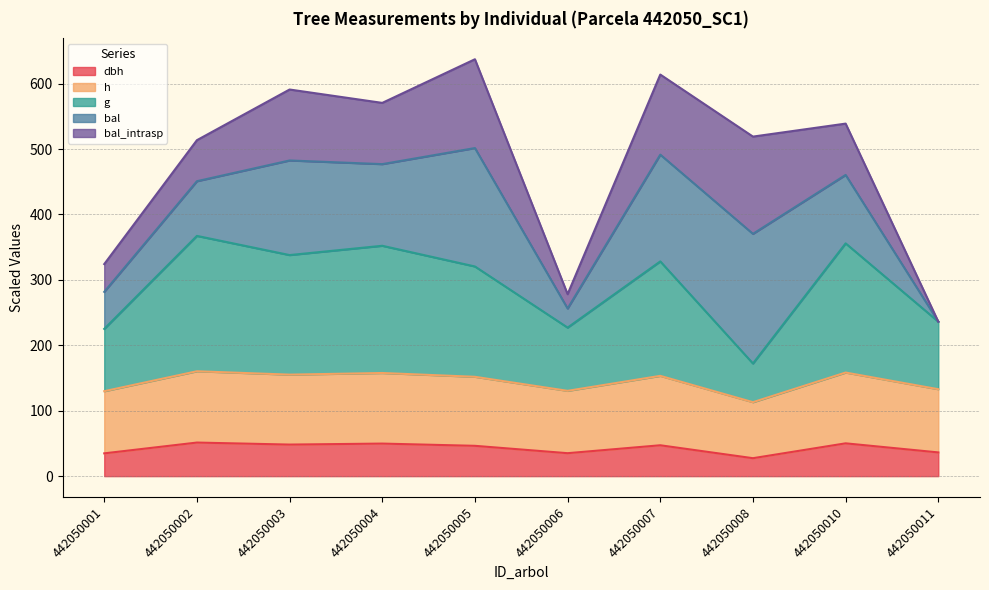

Which series has the largest total across all categories?

g